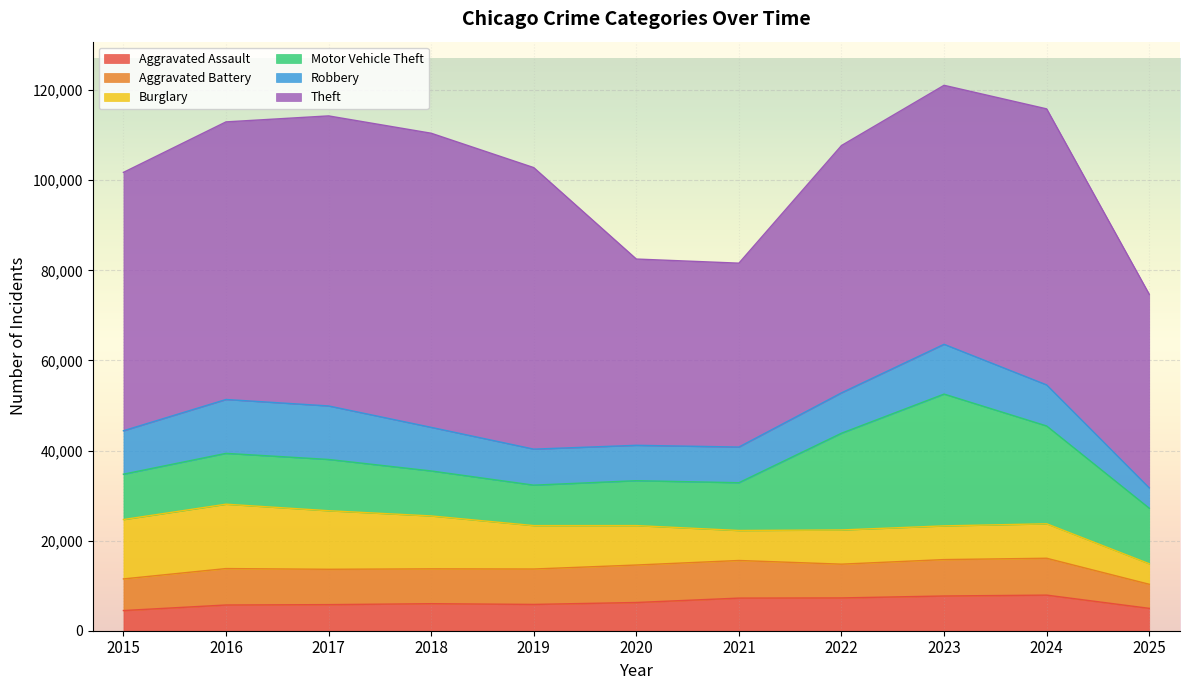

What is the value of the Burglary point at the 11th from the left?

4556